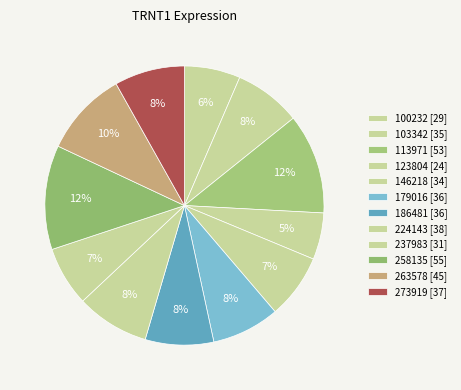

How many segments does this pie chart have?

12